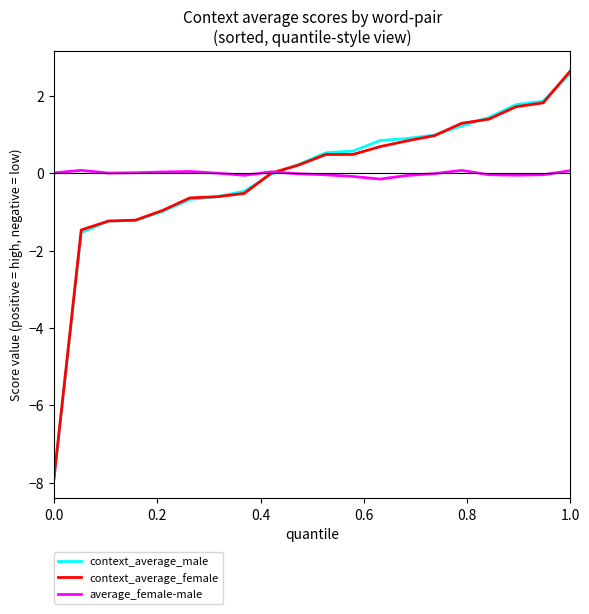

What is the greatest value displayed?

2.6